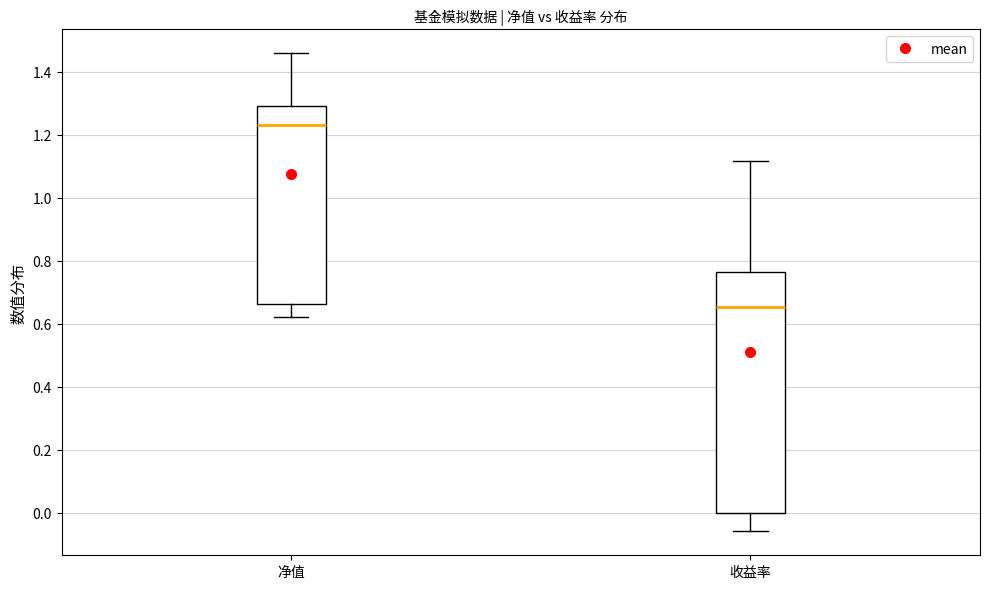

Reading left to right, read every box against the y-axis: the position of its median line, the range the box covers, and the ends of its whiskers. The values are not printed on the chart, so give them approximately, as read against the axis.

净值: median 1.24, box 0.66 to 1.28, whiskers 0.62 to 1.46
收益率: median 0.66, box 0.00 to 0.76, whiskers -0.06 to 1.12